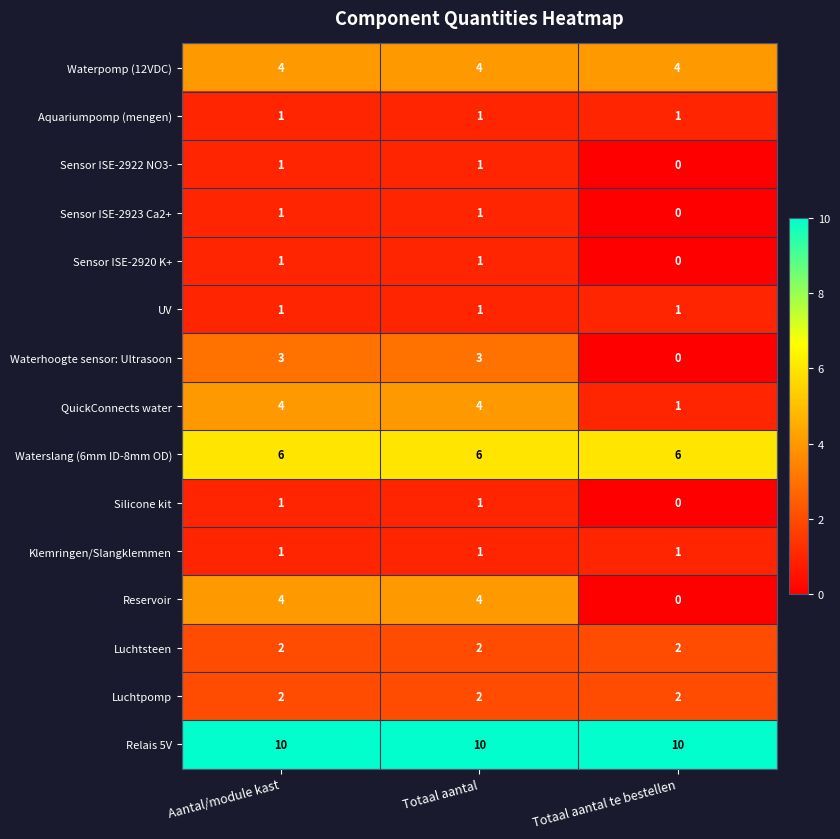

What is the average value of the Reservoir series?

3